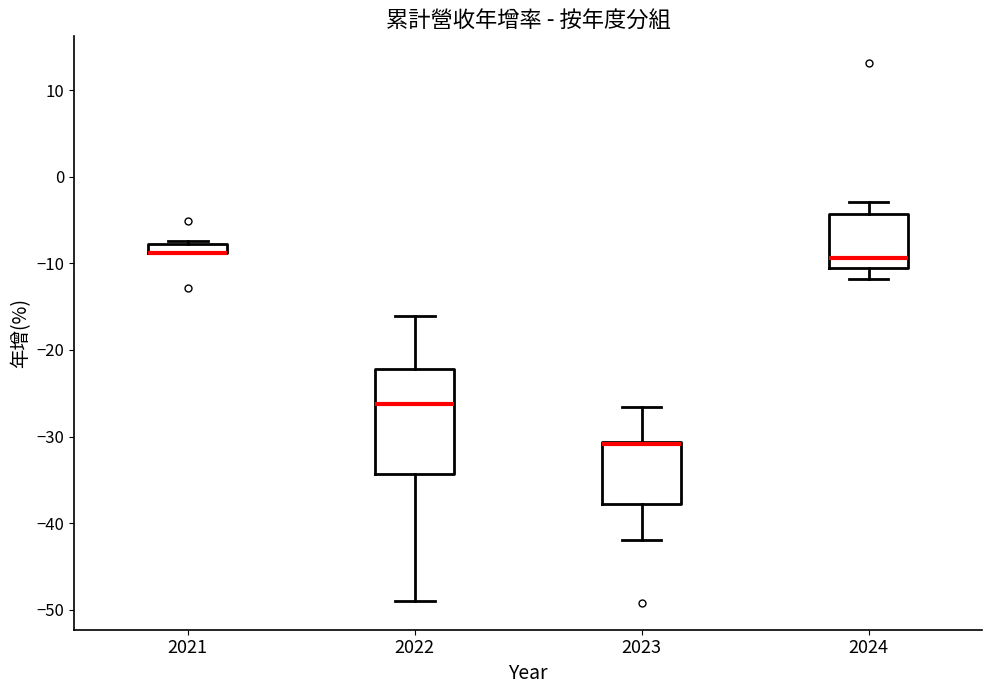

Which box is the tallest, from its lower edge to its upper edge?

2022